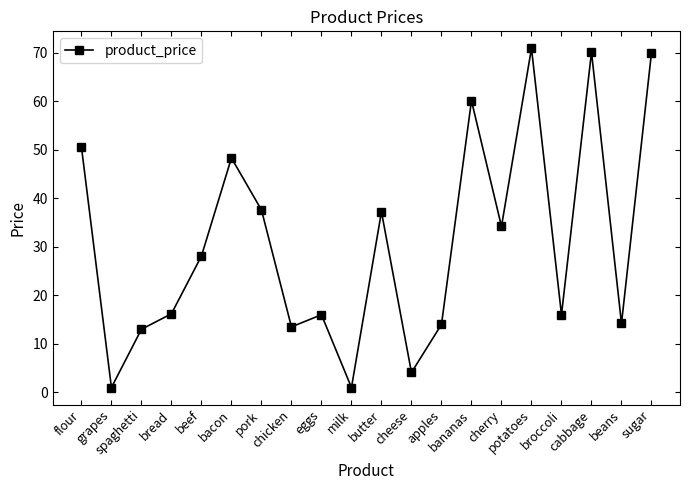

What is the change in value from grapes to cherry?

+33.2